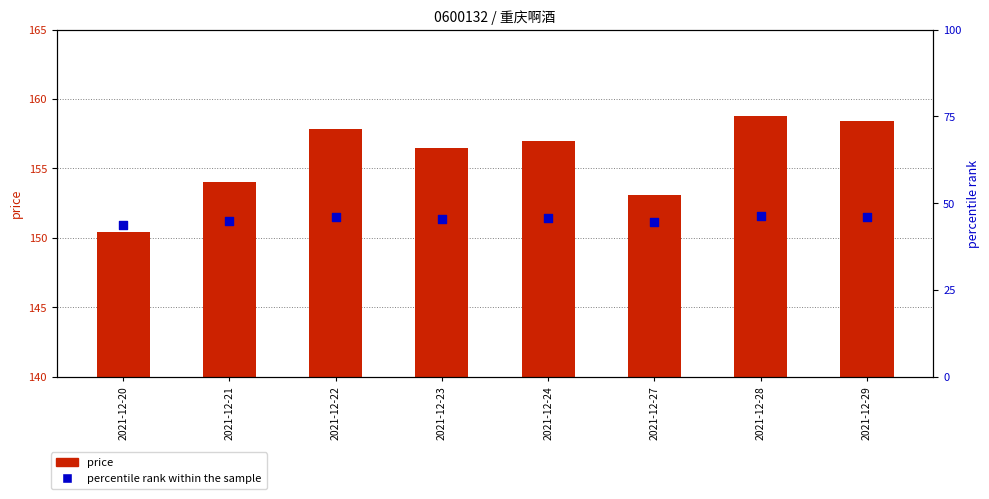

Which series has the largest Y range (max minus min)?

price